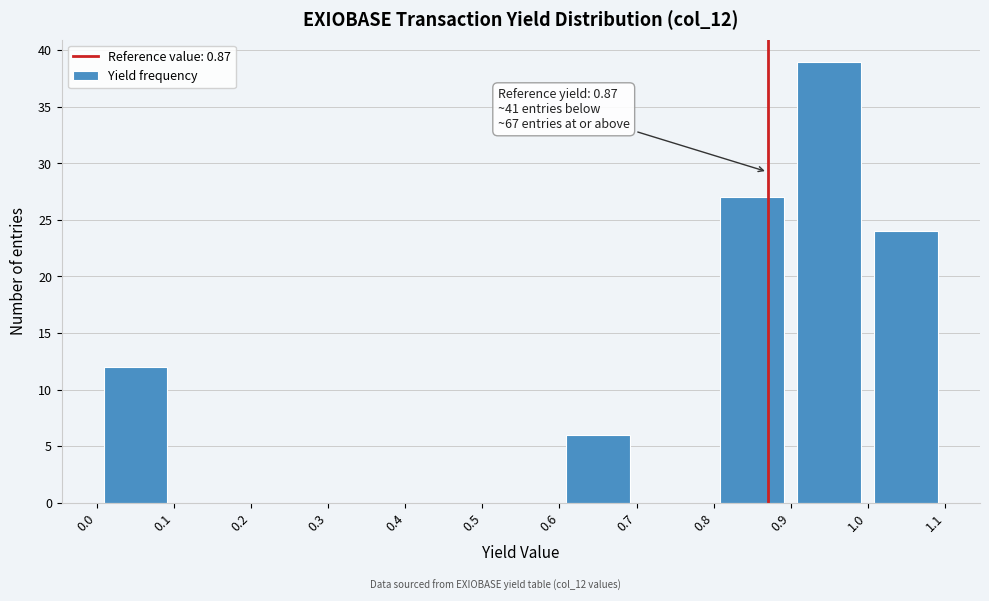

Which range on the x-axis has the tallest bar?

0.9 to 1.0